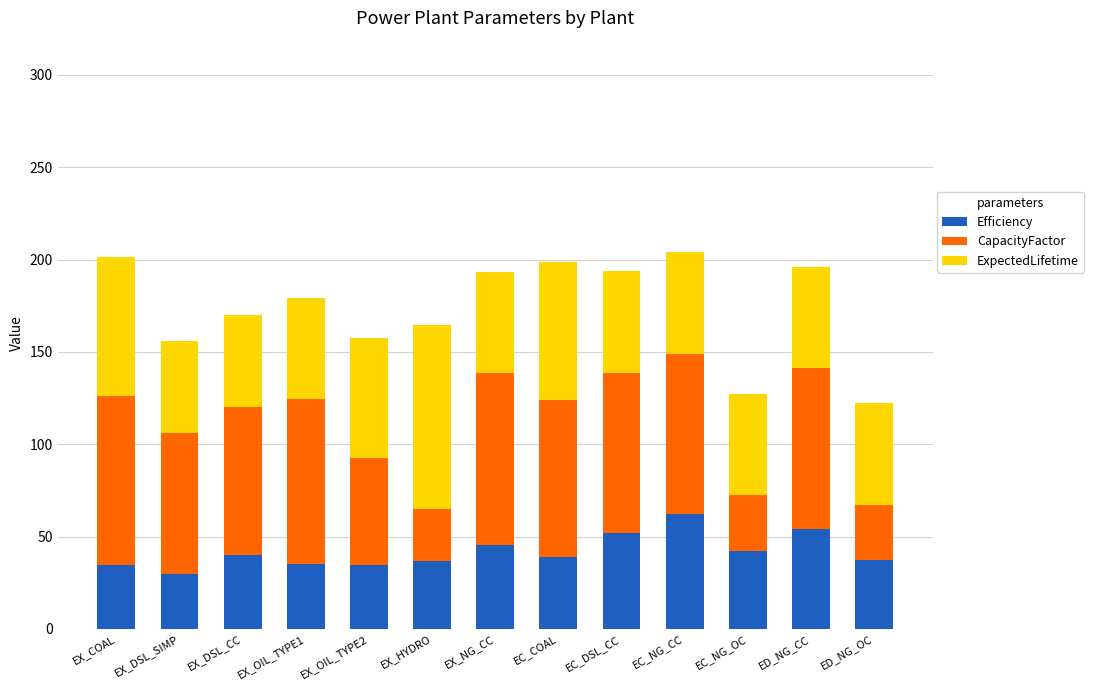

What is the total value across all series at EC_COAL?

198.8